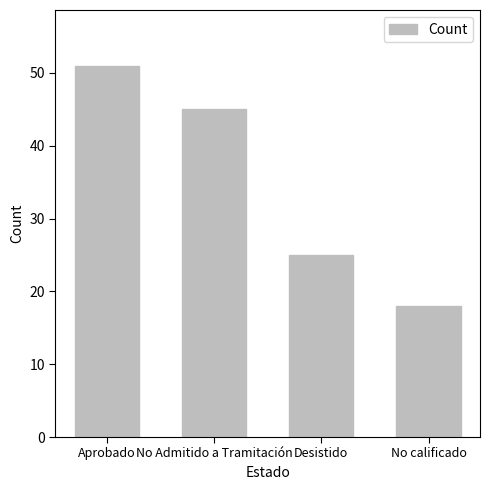

At which label is the value closest to 34?

Desistido